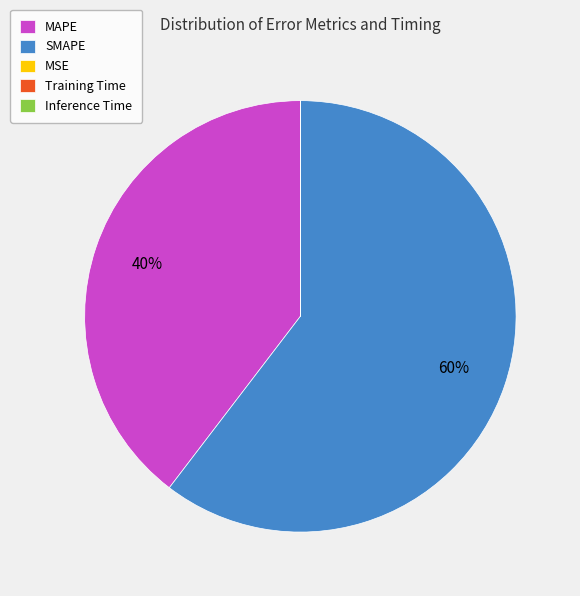

Is the sum of MAPE and SMAPE greater than half?

Yes